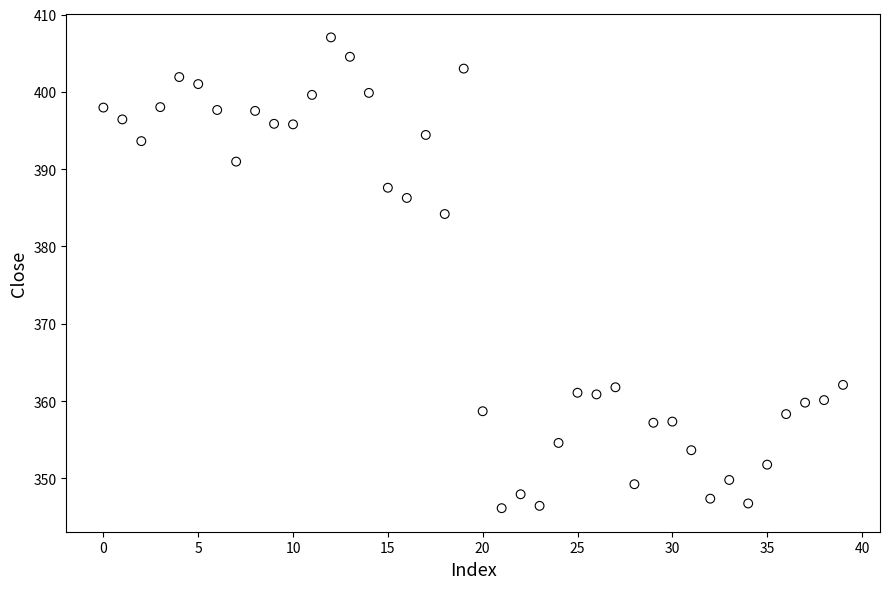

What is the range of Y values (max minus min)?

60.9